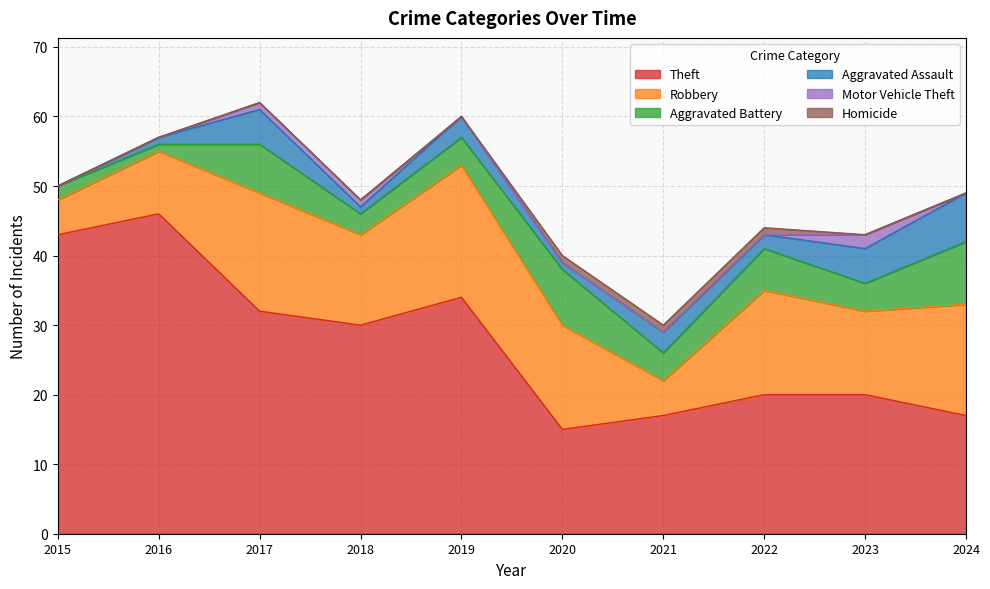

What is the total value across all series at 2023?

43